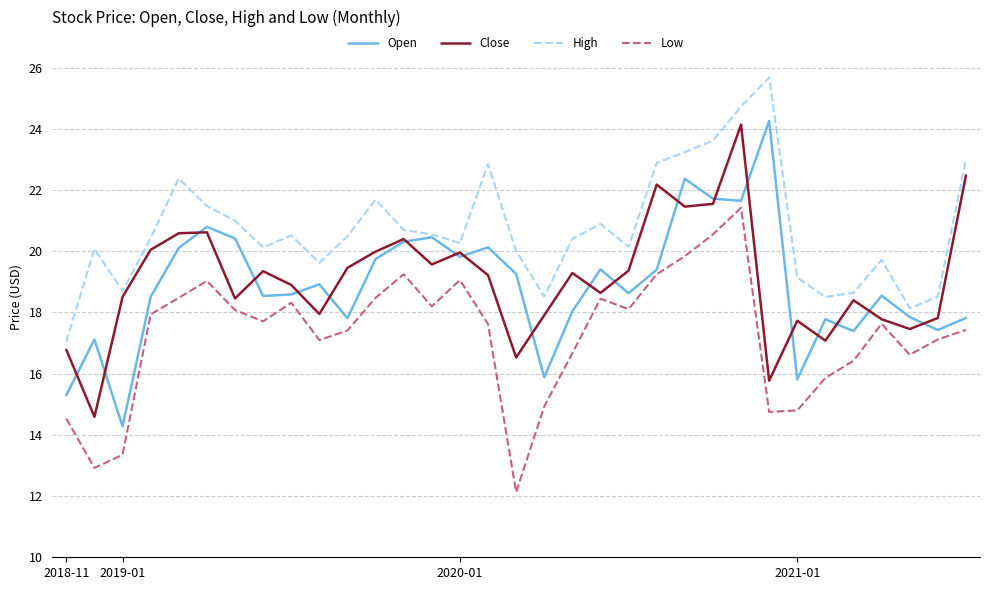

True or false: High and Low intersect in this chart.

False